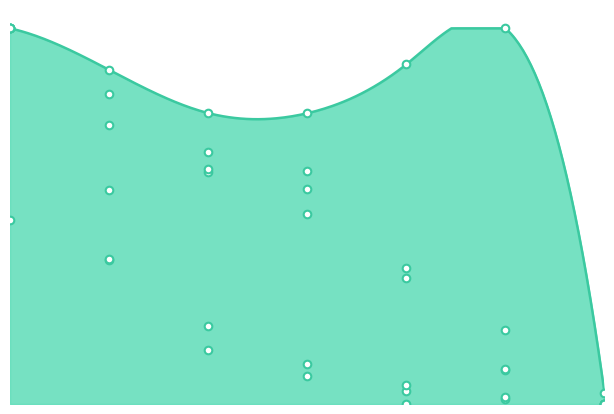

Which series has the widest spread of Y values?

en_thick